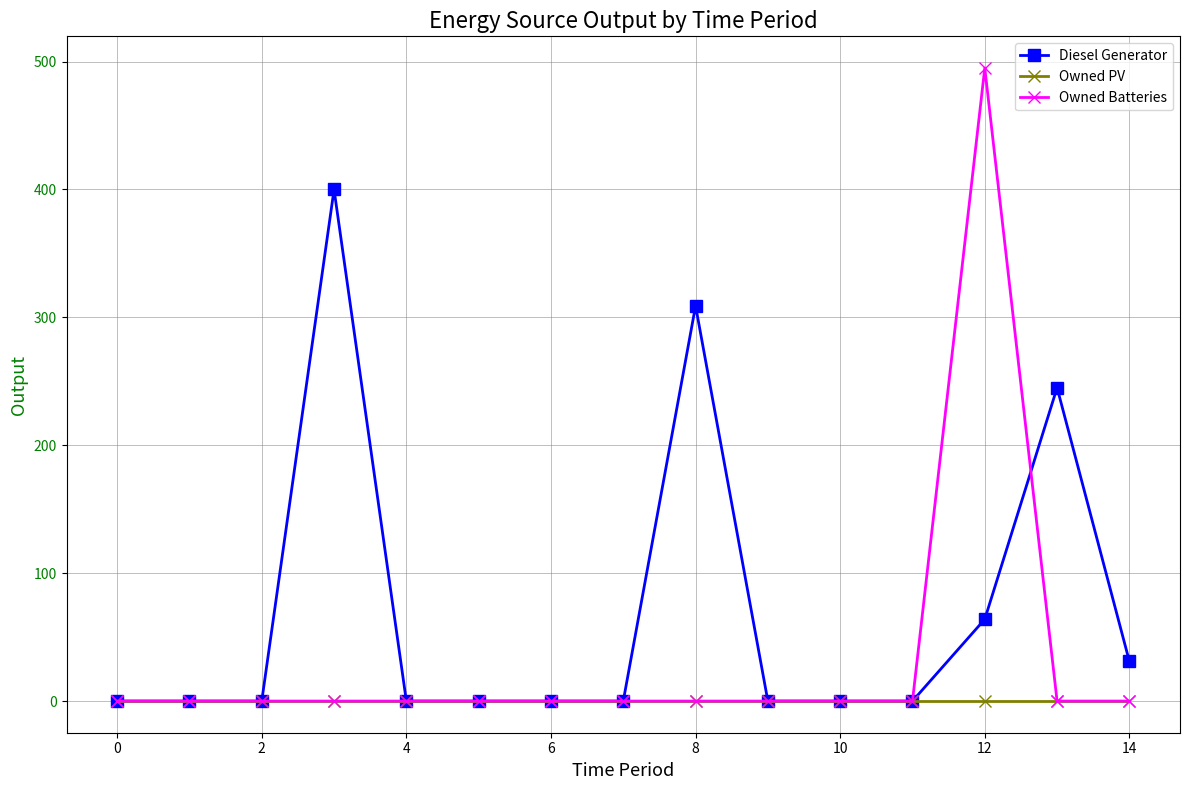

Does the chart display data point markers on the line(s)?

Yes